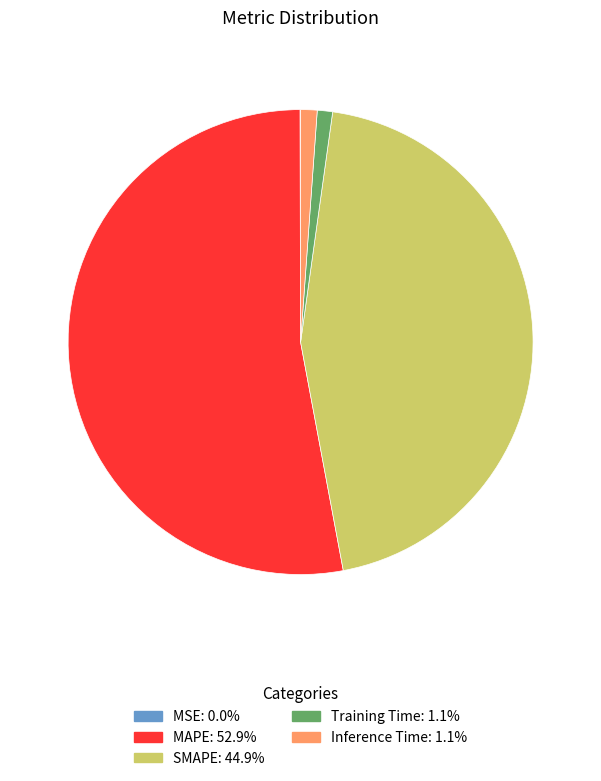

Combined, do SMAPE and Inference Time account for over 50%?

No